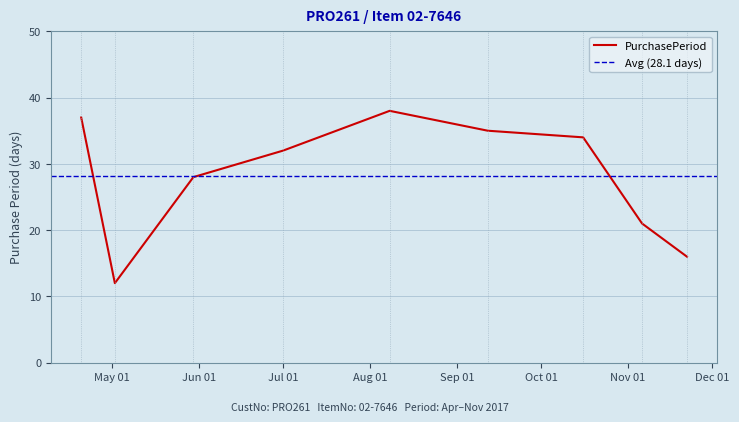

Does the chart display data point markers on the line(s)?

No